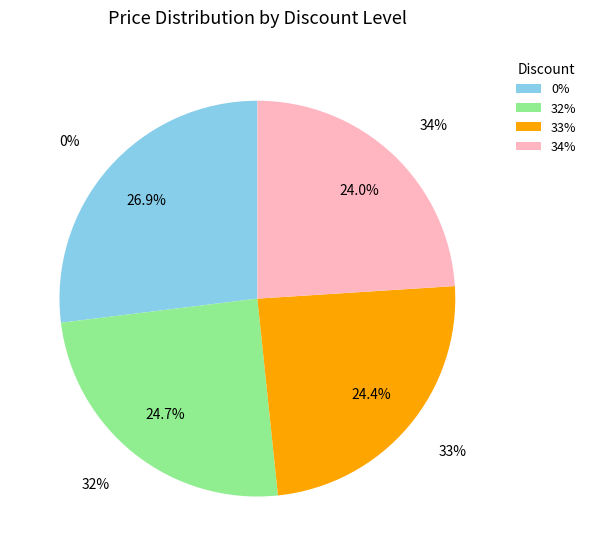

Do 0% and 34% together represent more than half of the pie?

Yes